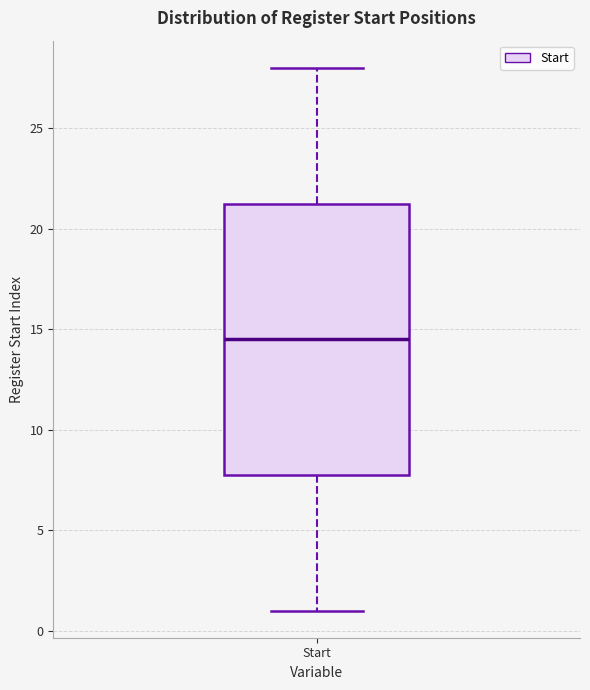

Where is the upper edge of the box for Start on the y-axis? The values are not printed on the chart, so give them approximately, as read against the axis.

21.5